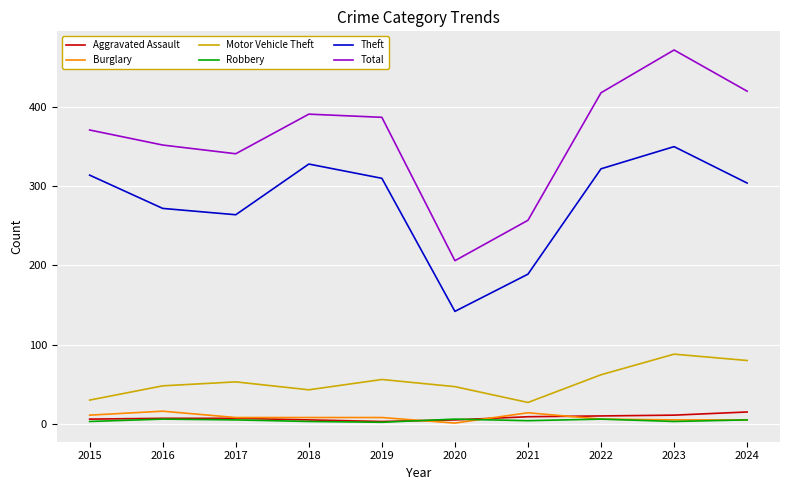

True or false: Theft has a value of 412 at 2024.

False